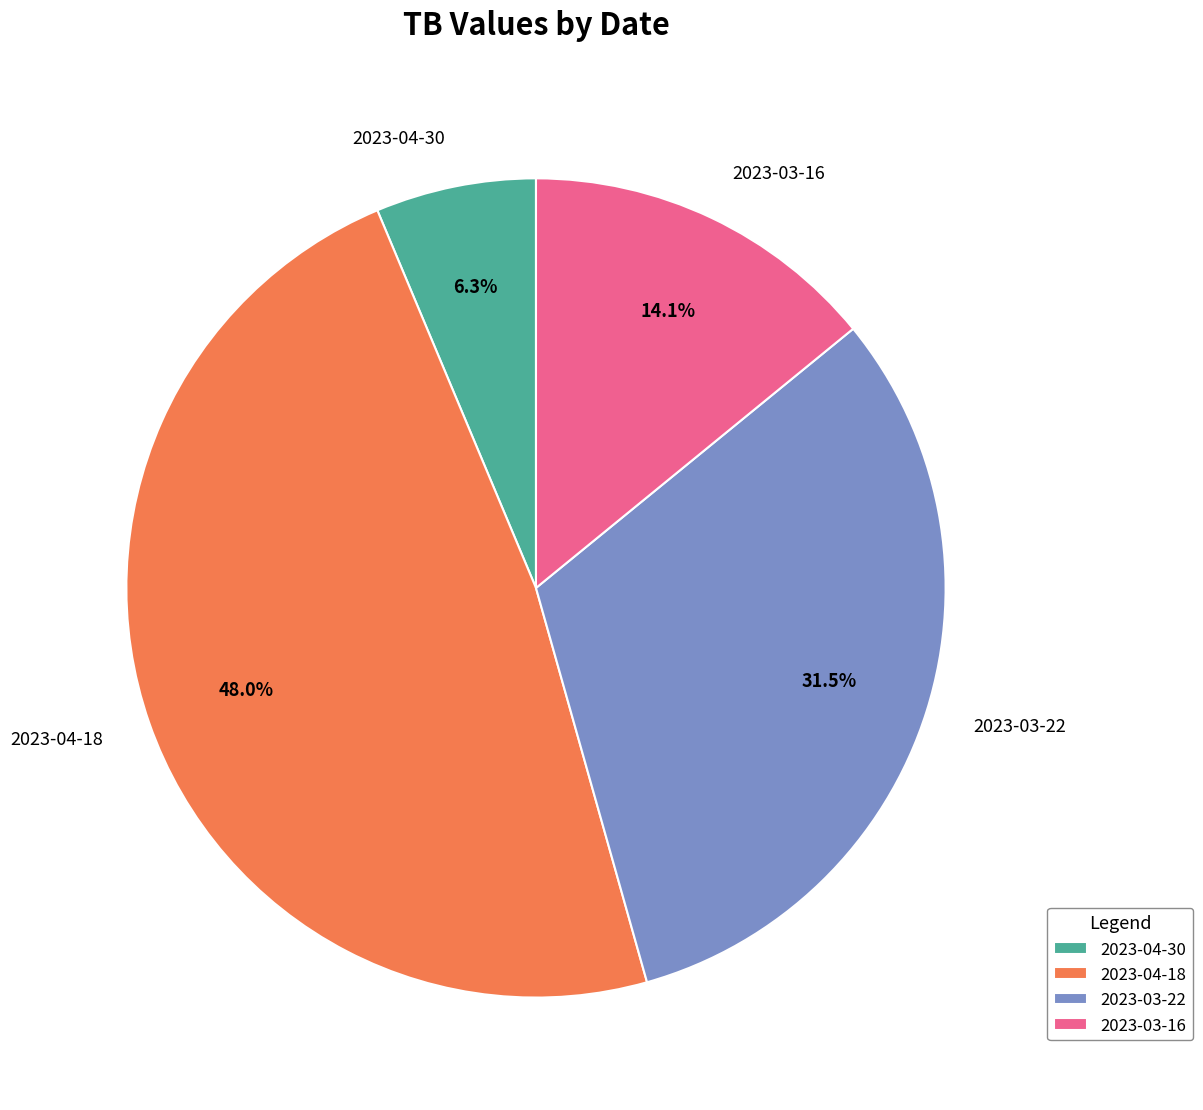

Count the number of slices in the pie.

4